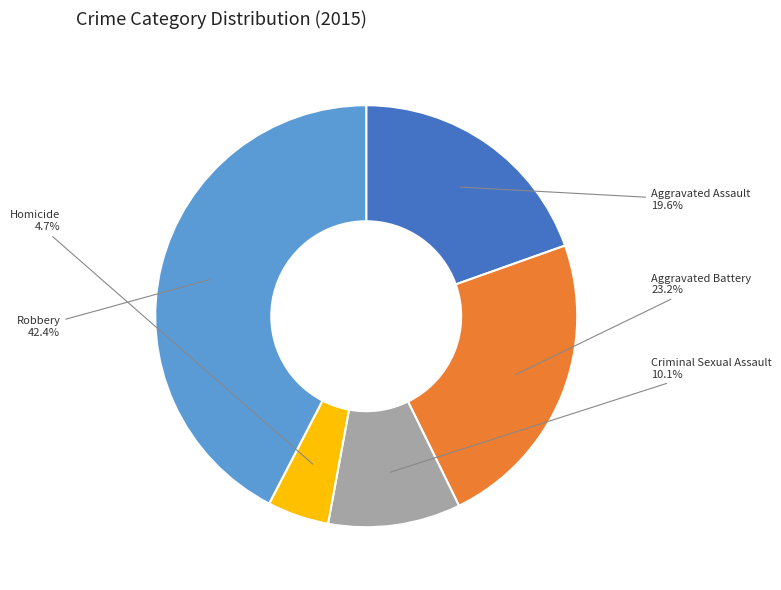

Count the number of slices in the pie.

5